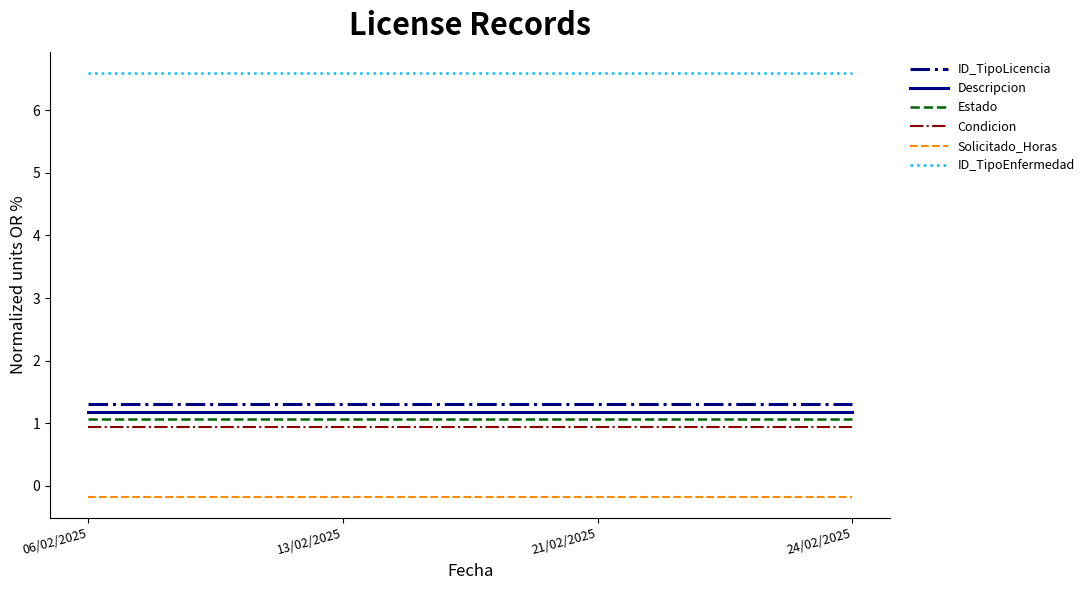

Rank the series by their maximum value, from lowest to highest.

Solicitado_Horas, Condicion, Estado, Descripcion, ID_TipoLicencia, ID_TipoEnfermedad